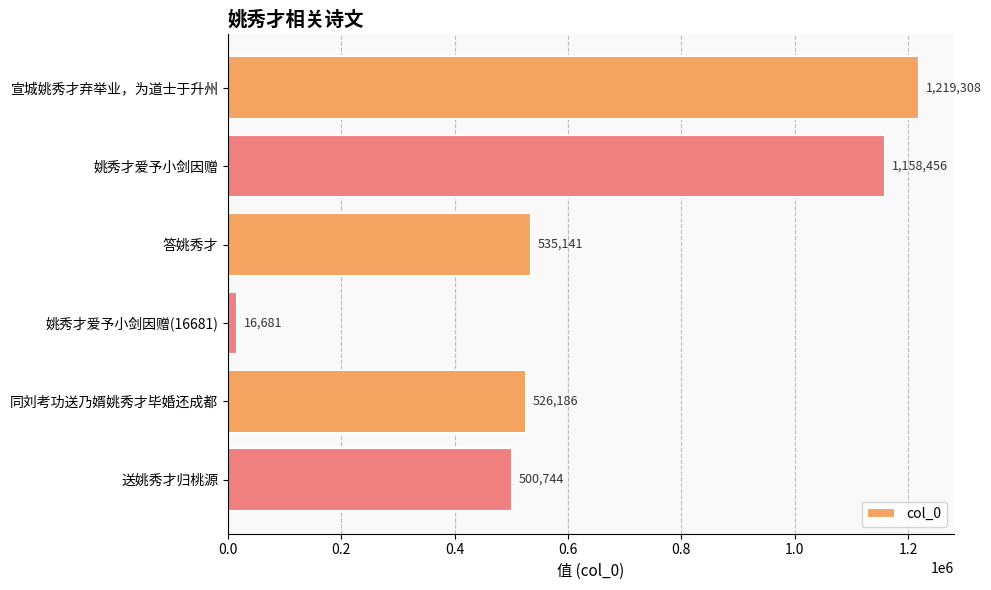

What is the ratio of the value at 宣城姚秀才弃举业，为道士于升州 to the value at 姚秀才爱予小剑因赠(16681)?

73.1